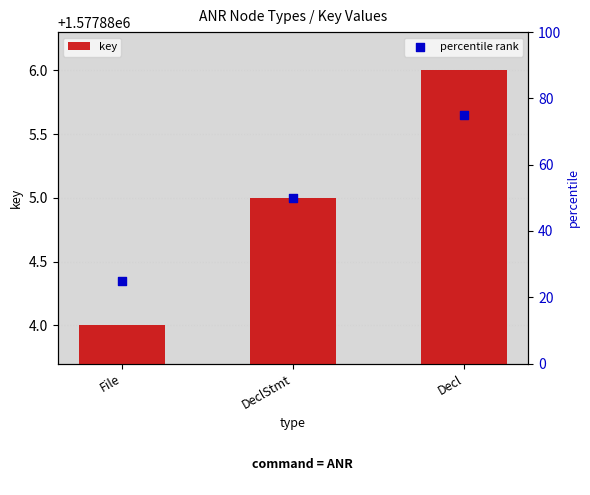

Which series has the widest spread of Y values?

percentile rank